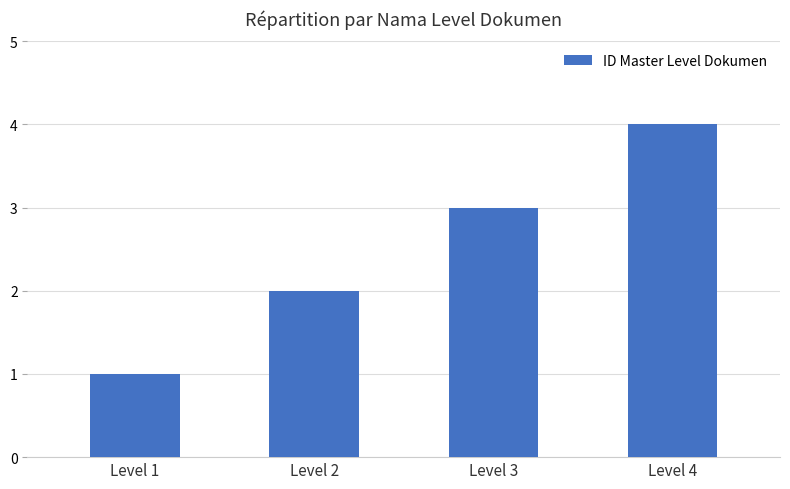

How many bars are there in total?

4